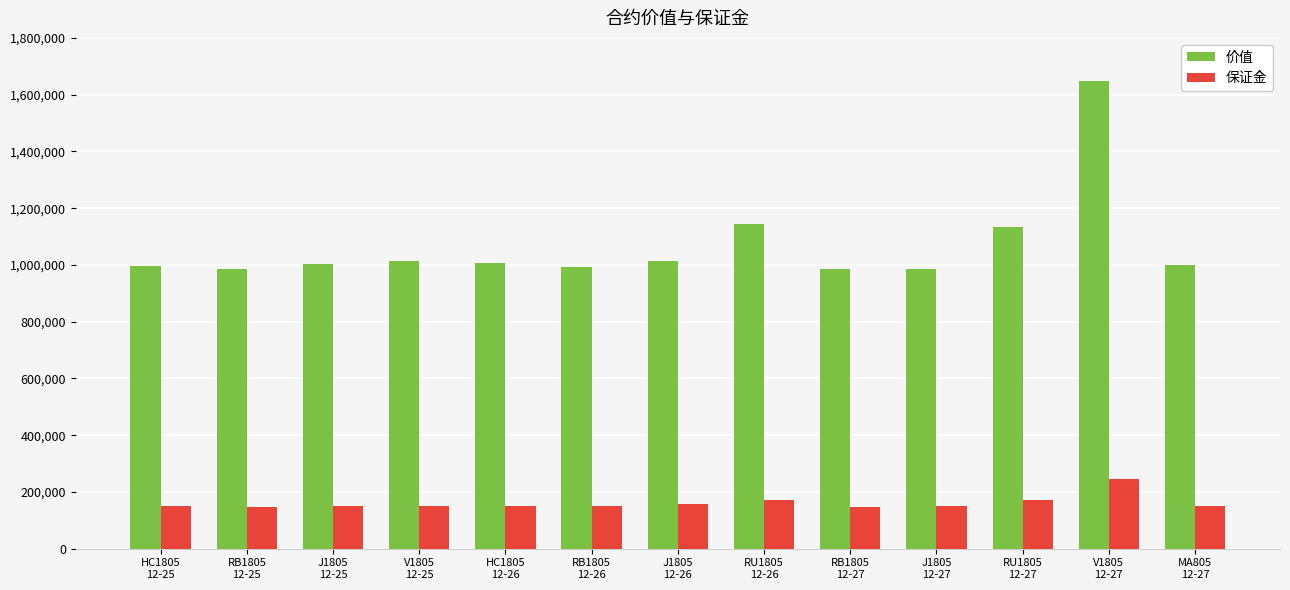

What is the difference between the maximum and minimum values in the 保证金 series?

98978